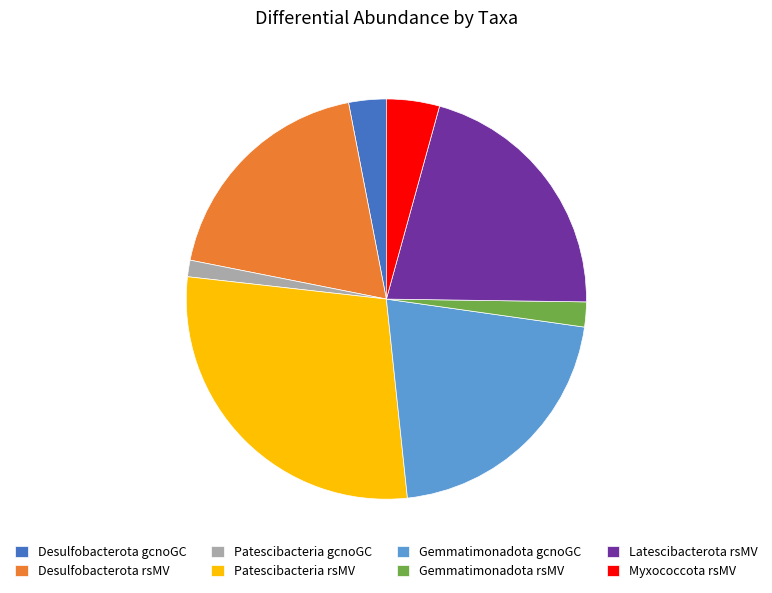

Is Myxococcota rsMV the majority of the pie?

No